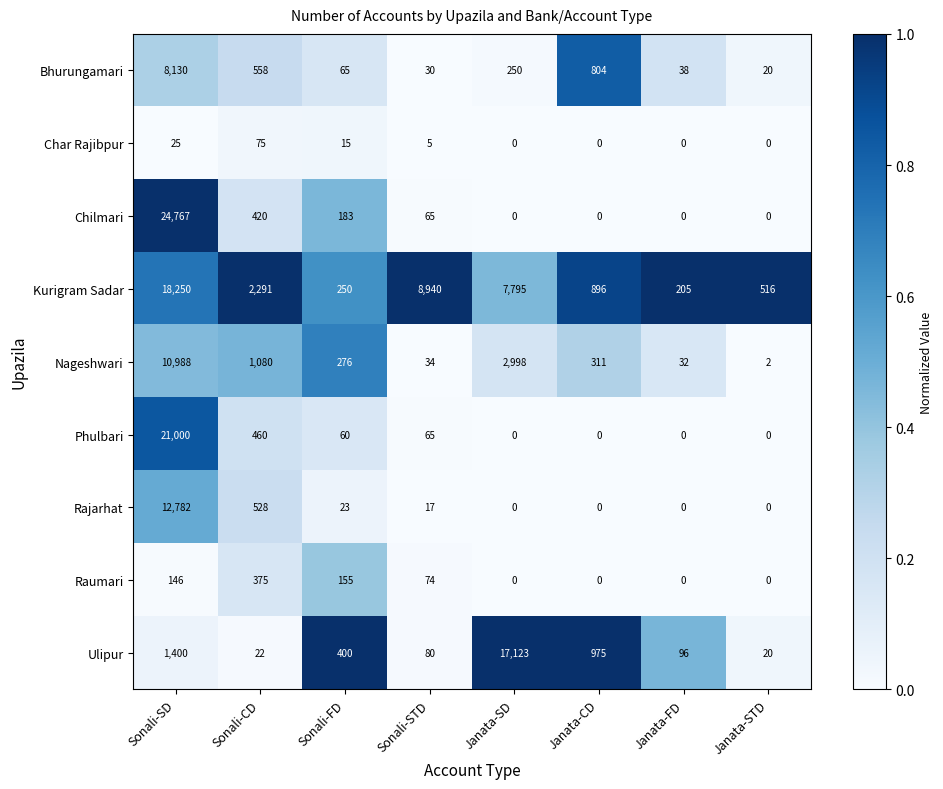

Which series has the largest total across all categories?

Kurigram Sadar